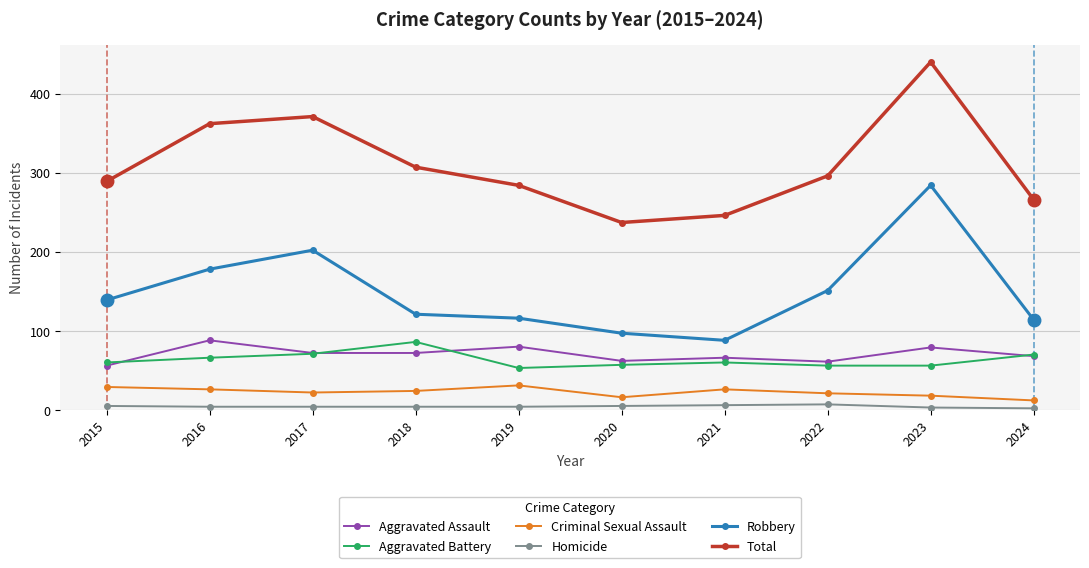

What is the difference between the maximum and minimum values in the Criminal Sexual Assault series?

19